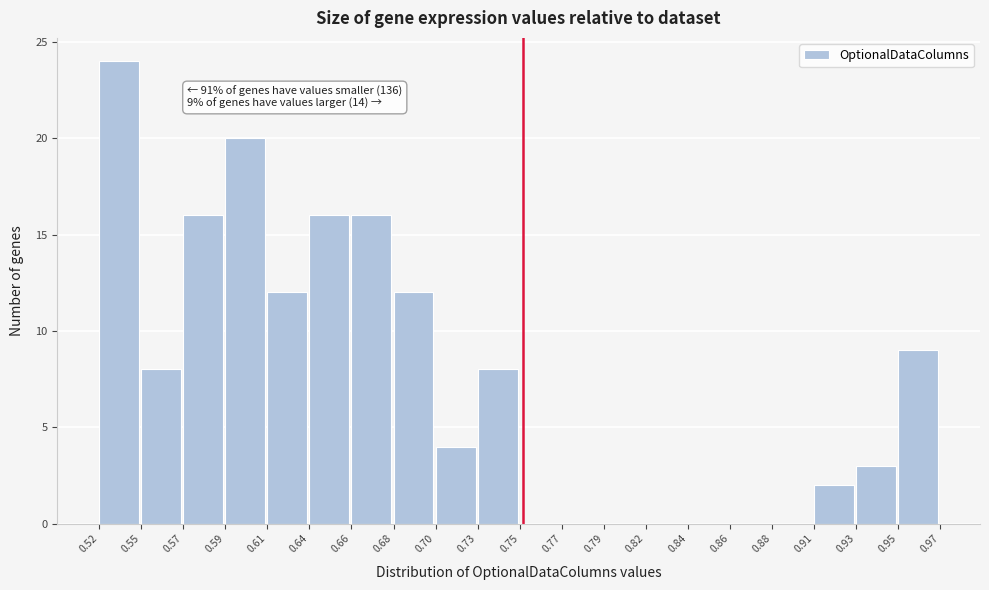

Which range on the x-axis has the tallest bar?

0.52 to 0.55